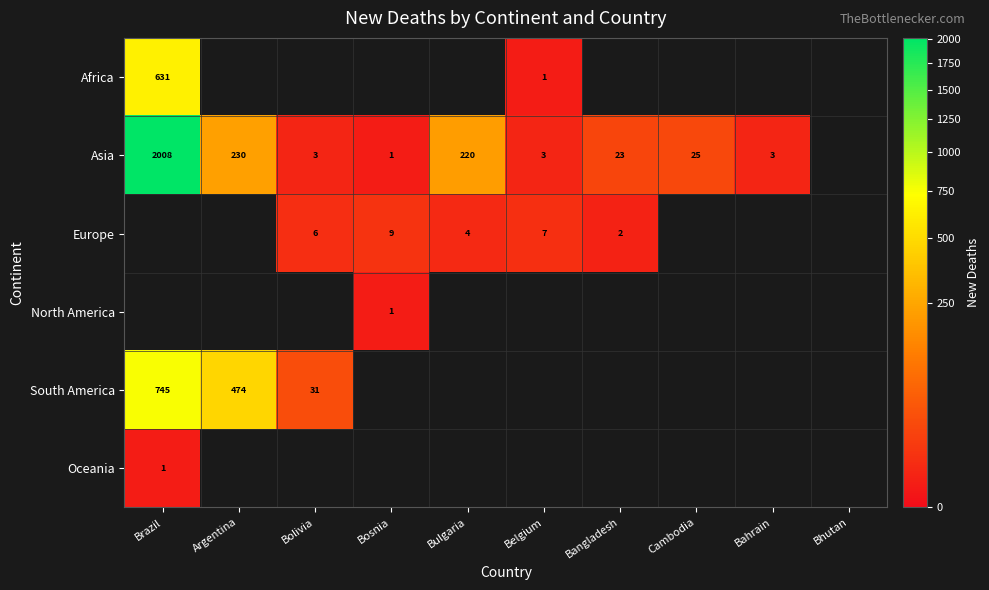

The Europe series shows 2 at Bangladesh. True or false?

True